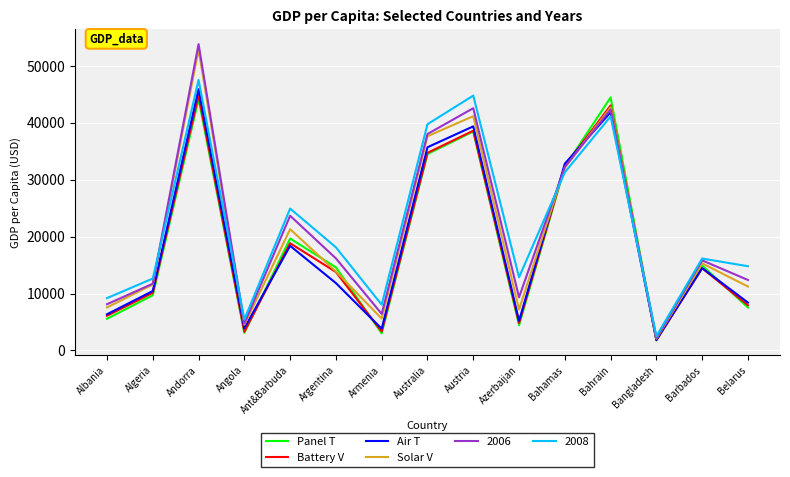

Is the value of Battery V at Bahamas greater than the value of Air T at Ant&Barbuda?

Yes